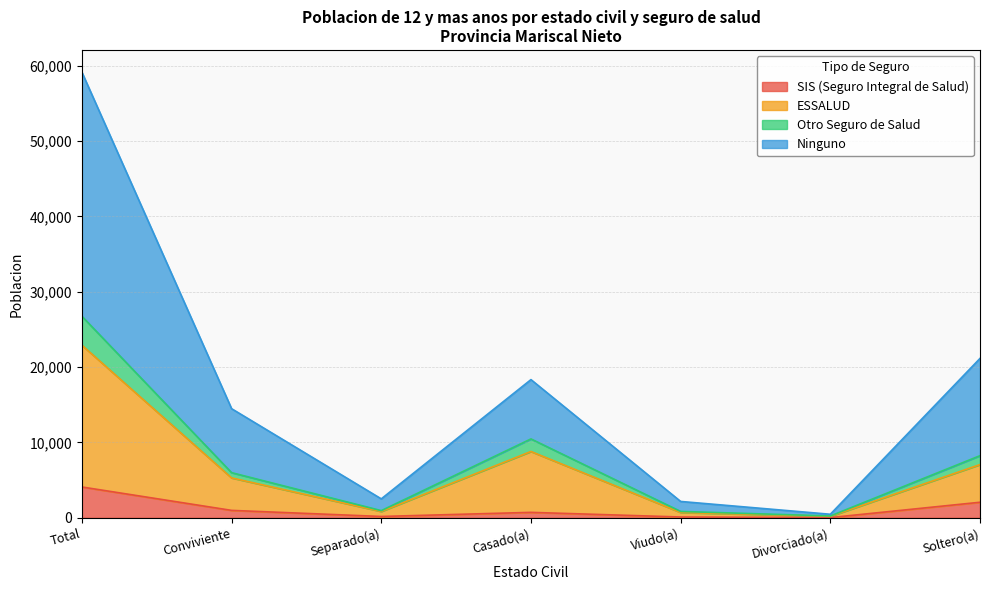

What is the average value of the SIS (Seguro Integral de Salud) series?

1169